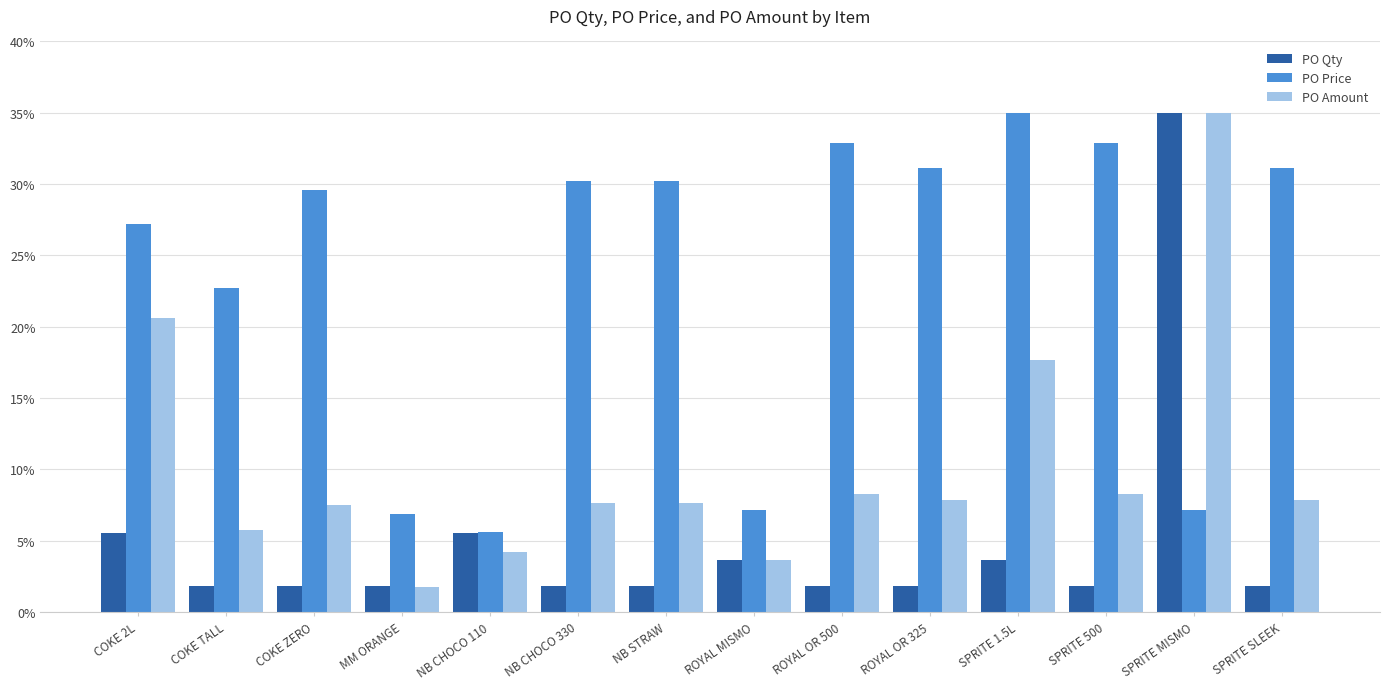

What position from the left is ROYAL MISMO?

8